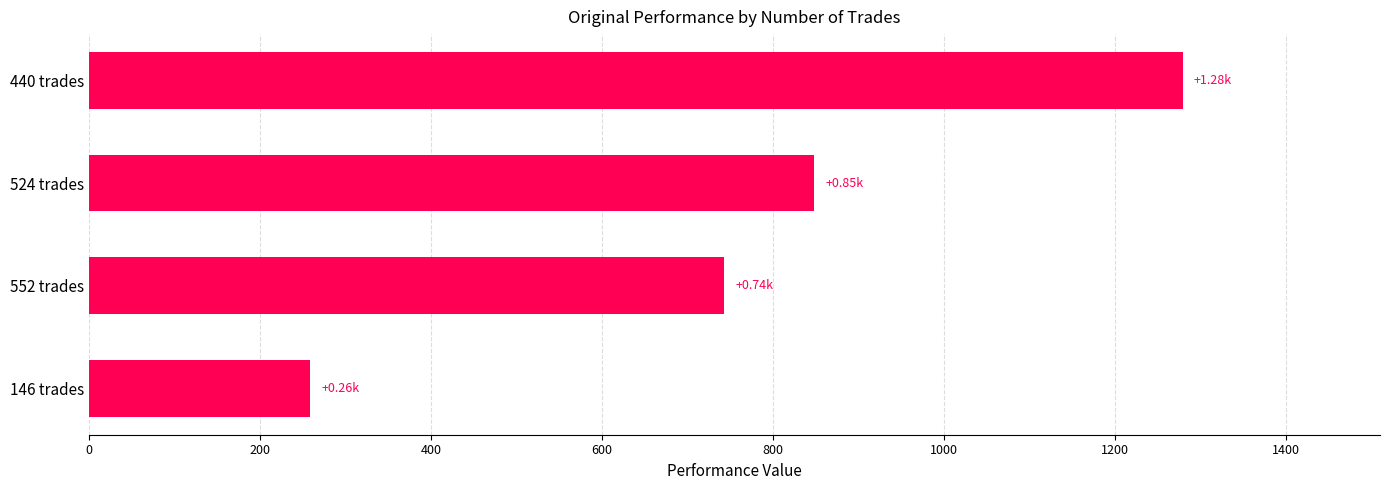

What is the difference between the values at 552 trades and 524 trades?

105.2